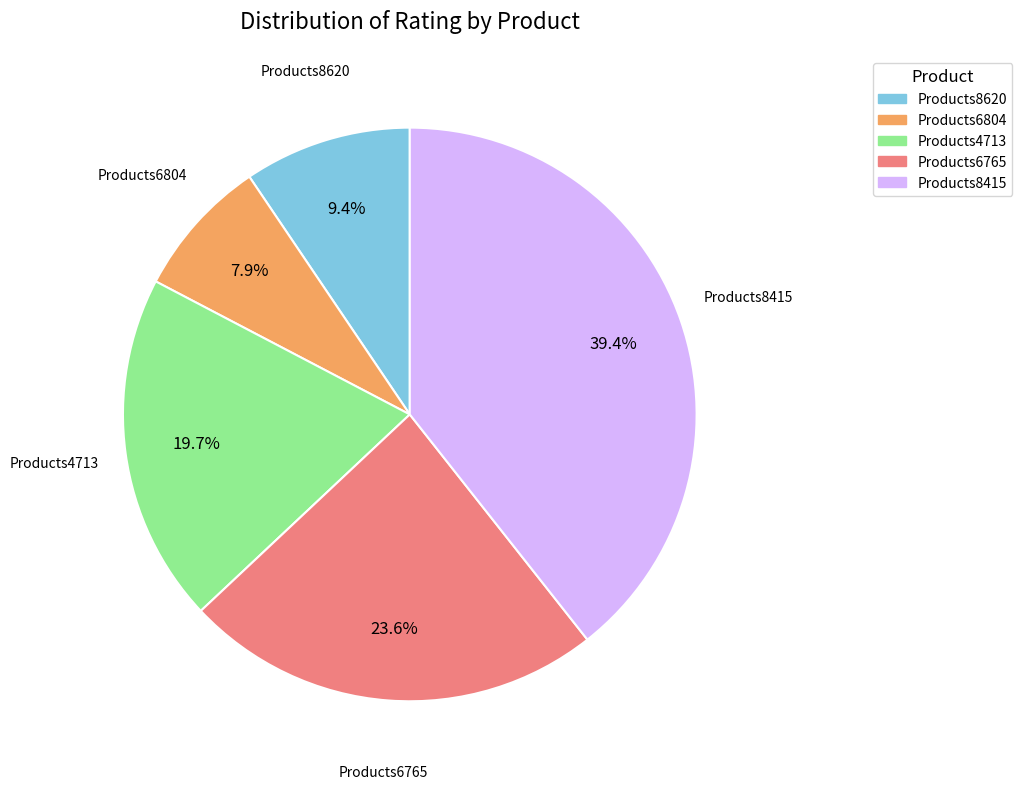

To the nearest percent, what portion does Products6765 represent?

24%